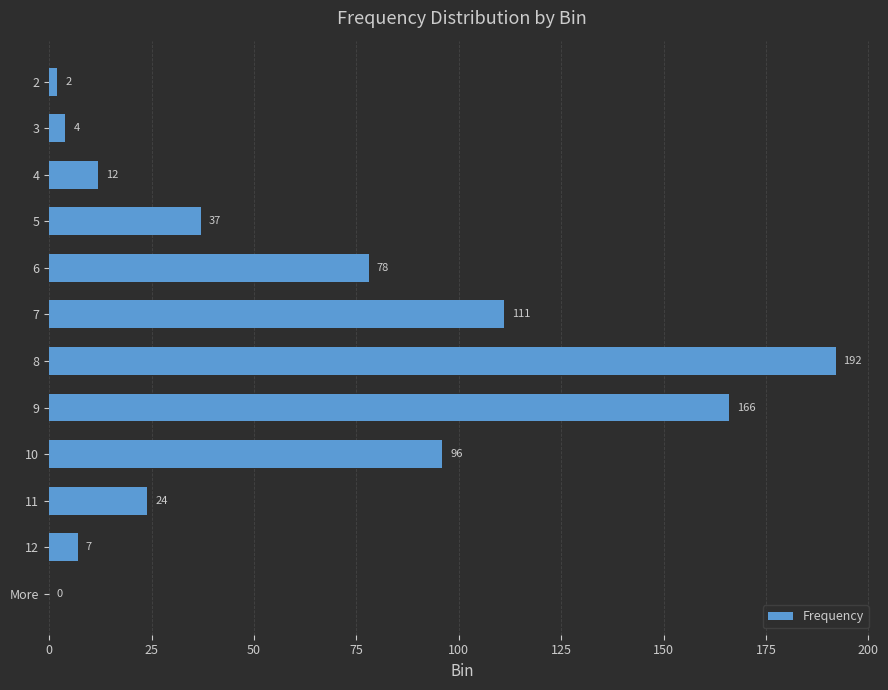

True or false: the data shows 12 at 4.

True